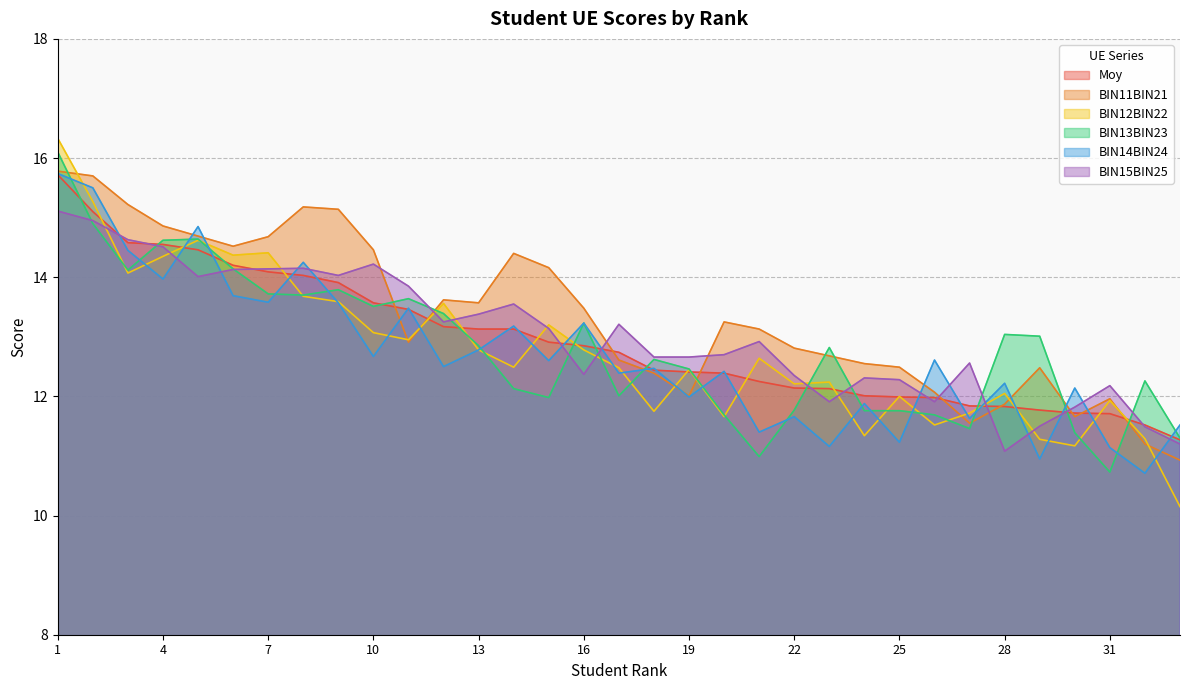

At which category does the chart reach its minimum across all series?

33